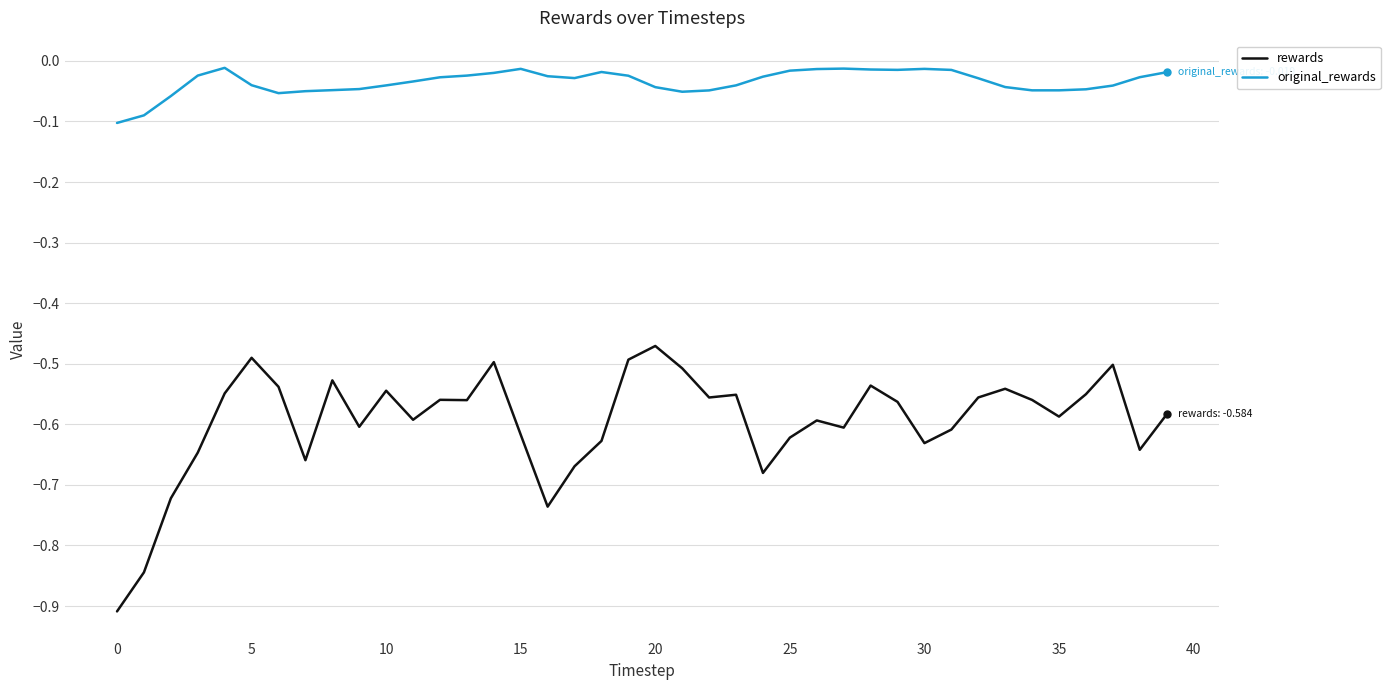

What is the difference between the maximum and second lowest values in the original_rewards series?

0.1